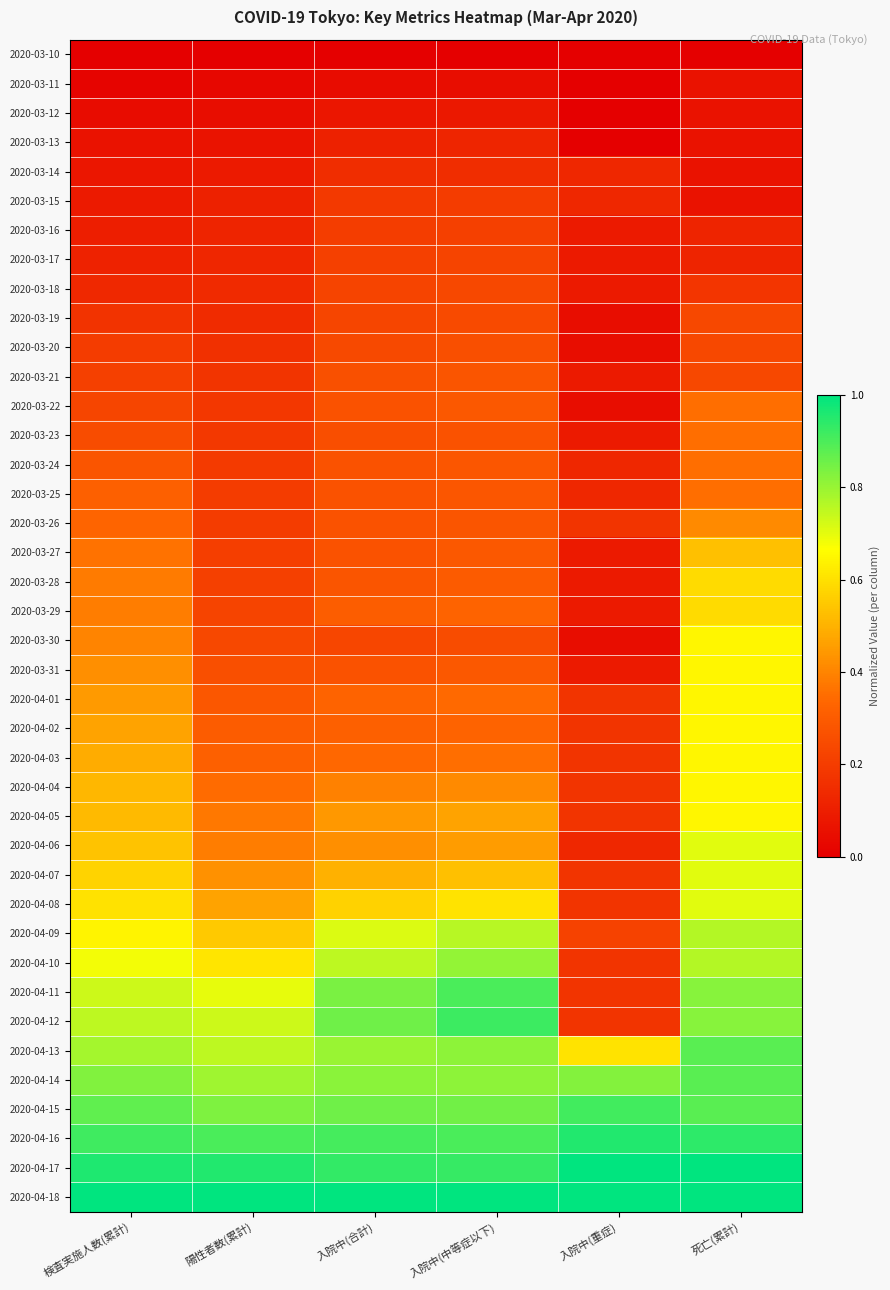

What is the greatest value displayed?

1.0